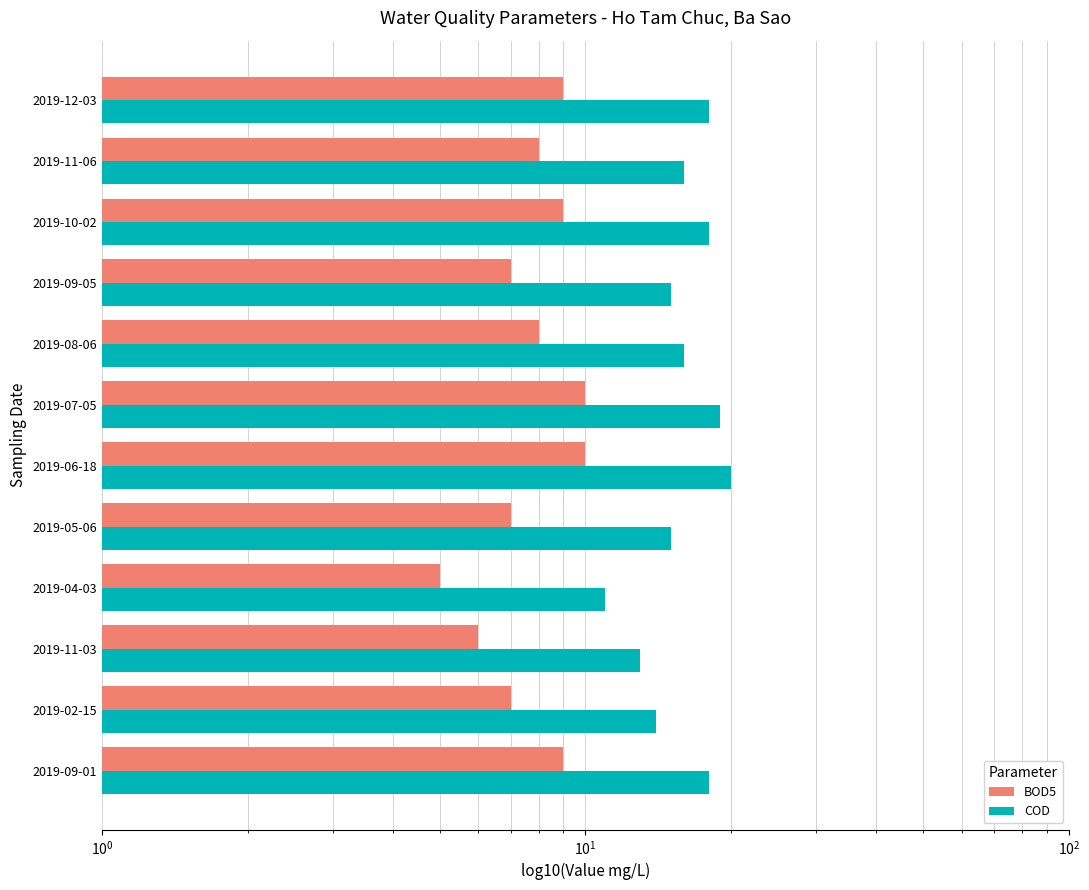

How many bars are there in each group?

2